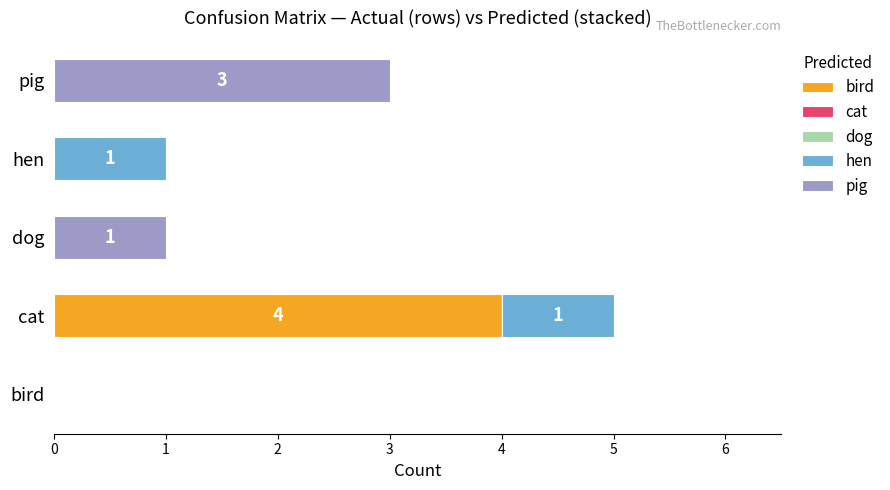

Between bird and cat, which series saw the biggest shift?

bird